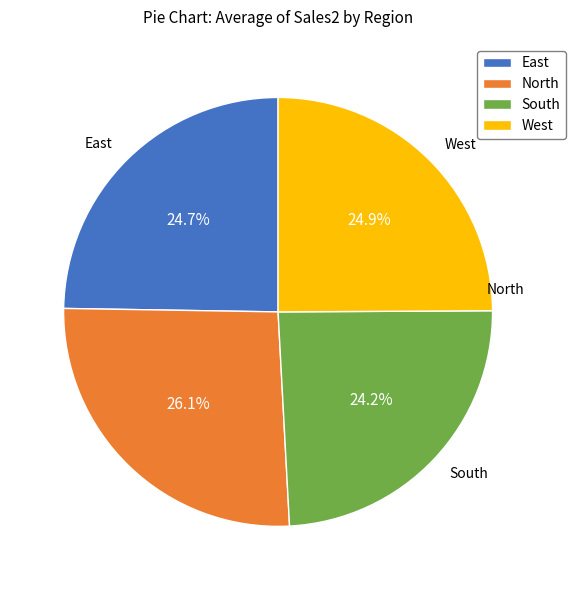

What is the largest slice in the pie chart?

North